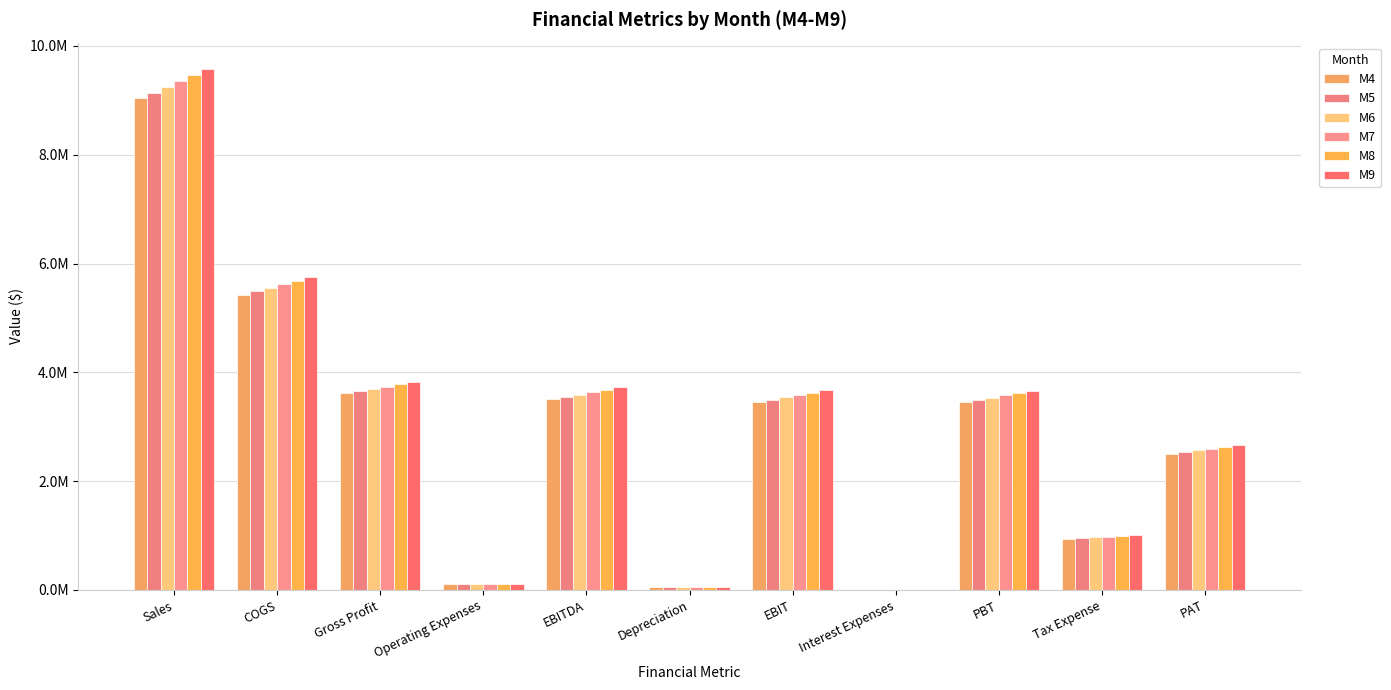

The M7 series shows 6015820.0 at PBT. True or false?

False